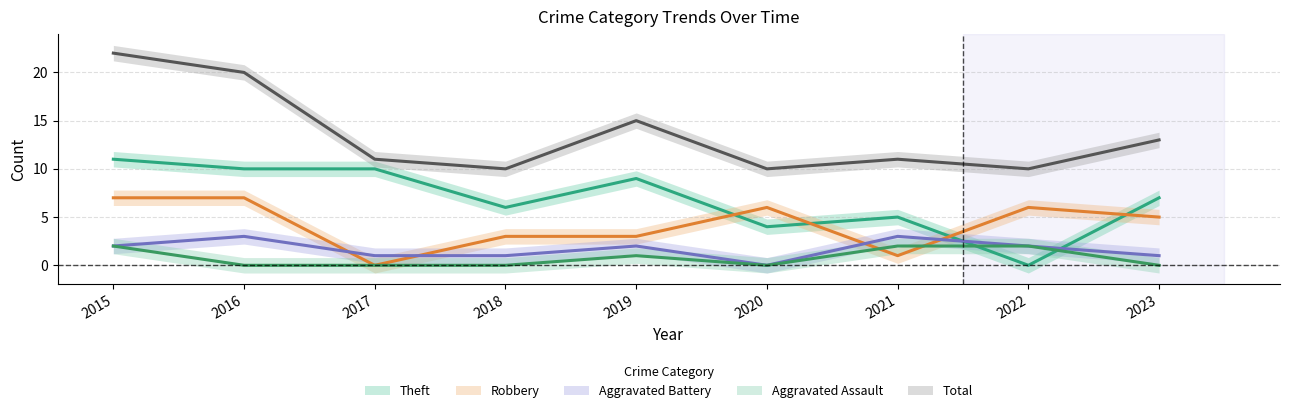

What is the difference between the second highest and minimum values in the Aggravated Assault series?

2